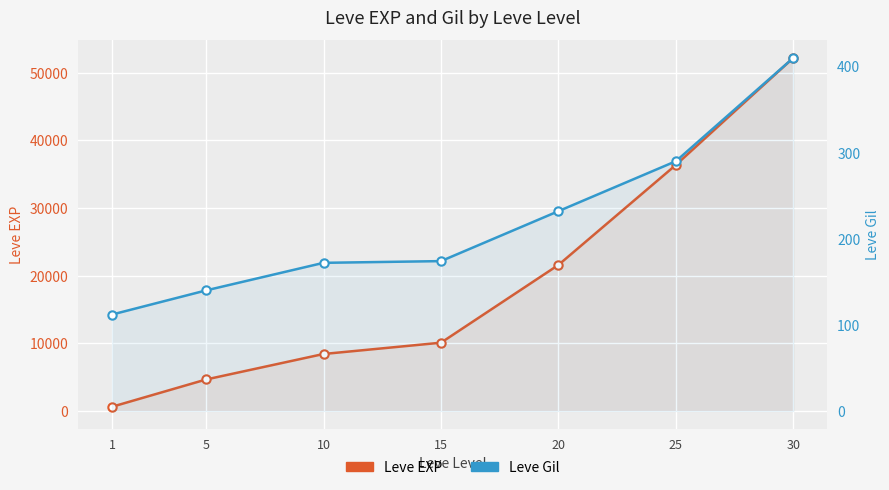

The value of Leve EXP at 5 is 6968. True or false?

False